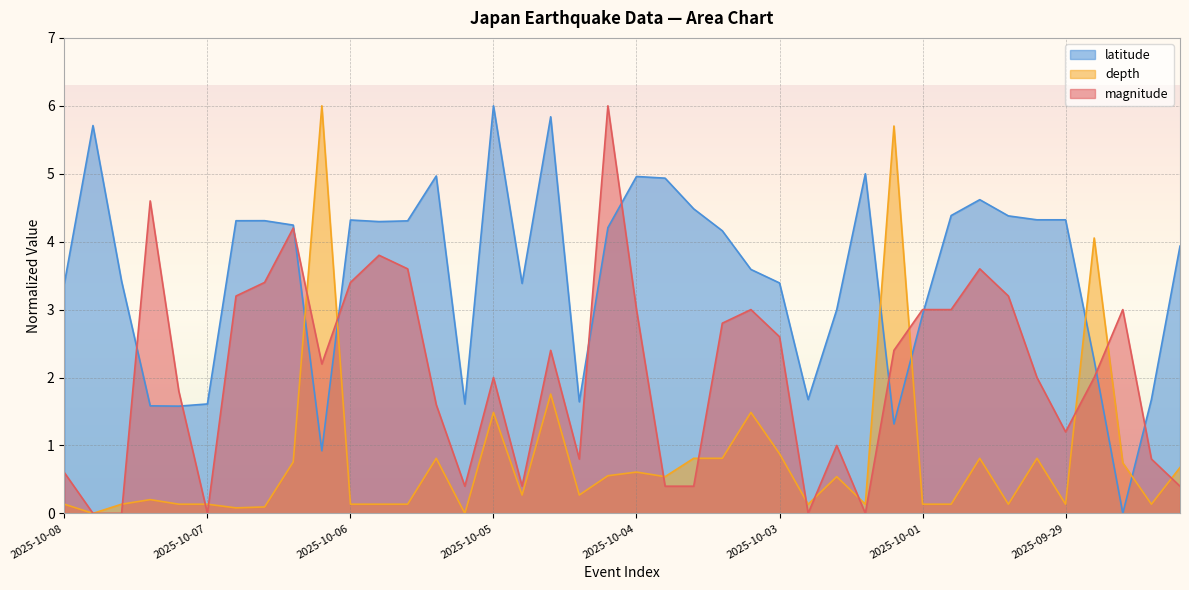

What is the spread (max minus min) of values at 2025-10-06?

4.2